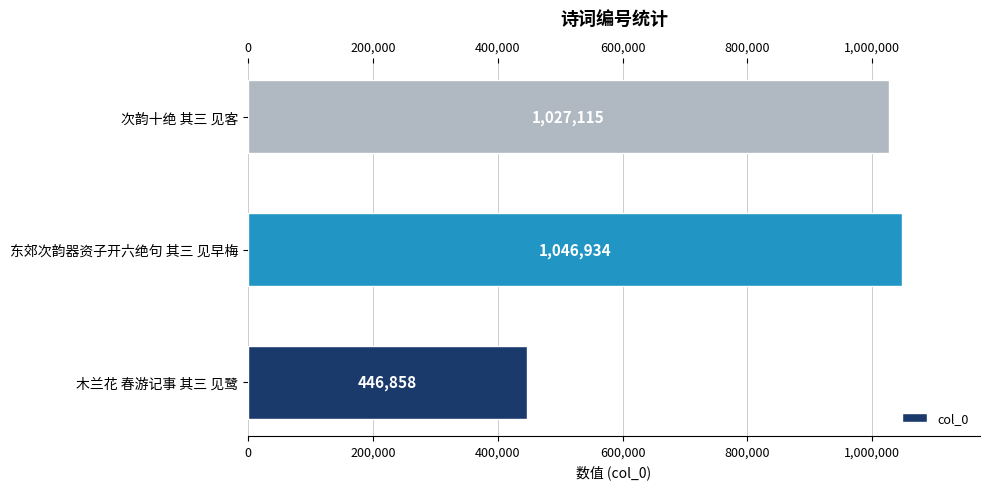

What is the sum of all values?

2520907